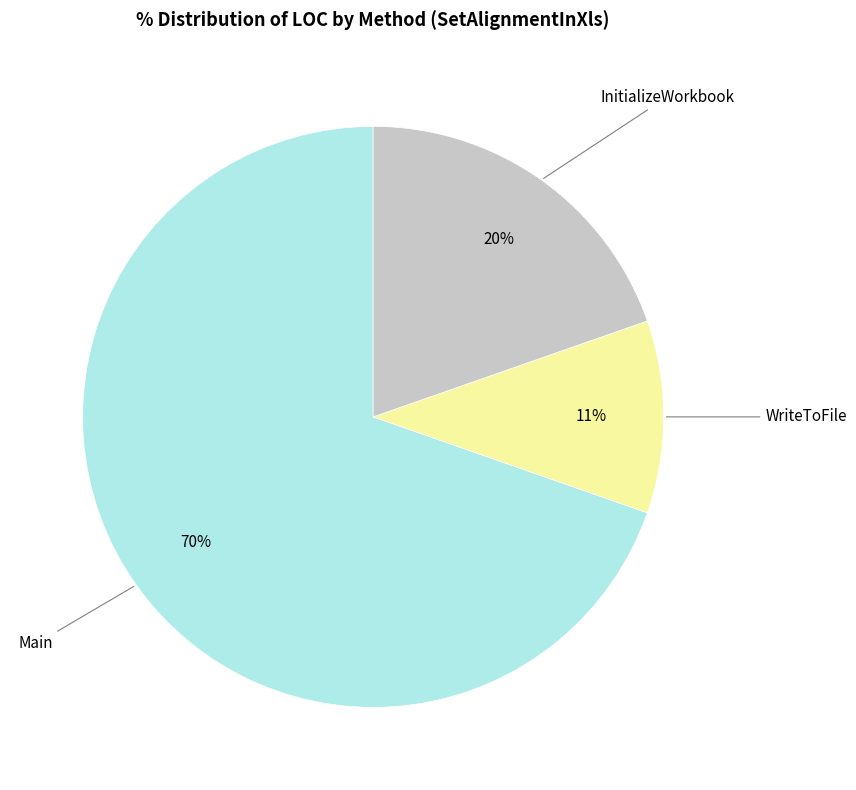

To the nearest percent, what is the average slice percentage?

33%